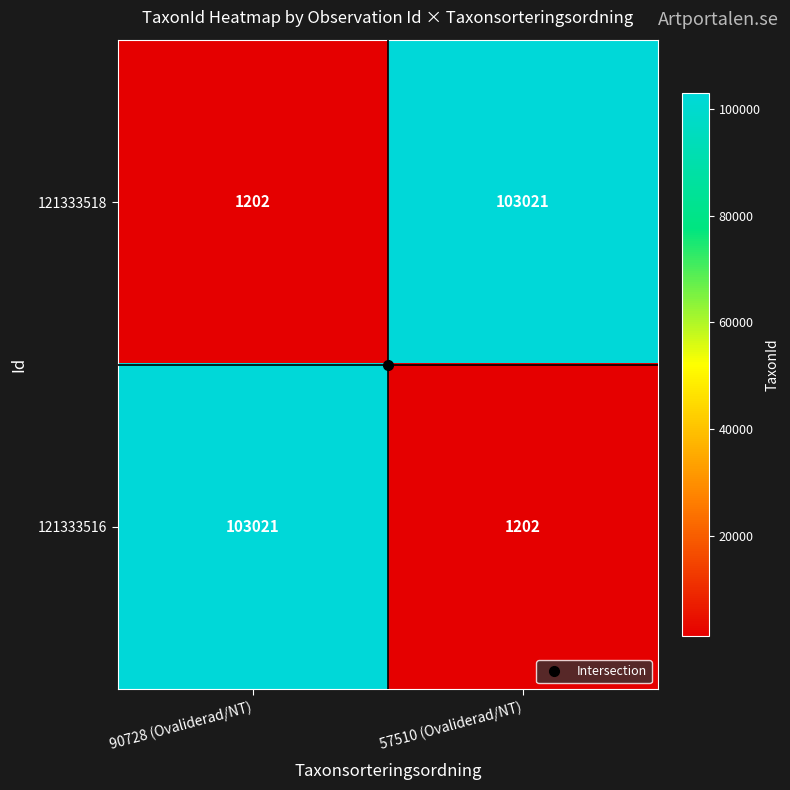

What is the greatest value displayed?

103021